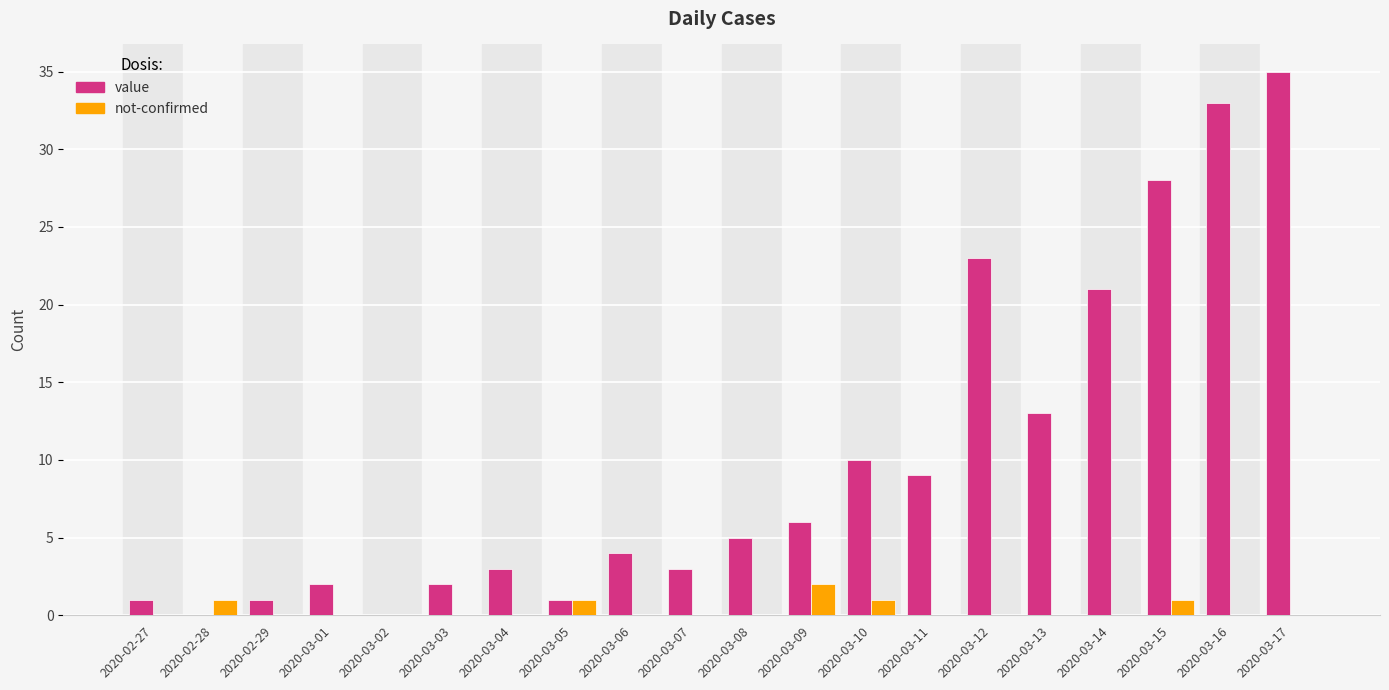

True or false: value has a value of 0 at 2020-02-28.

True